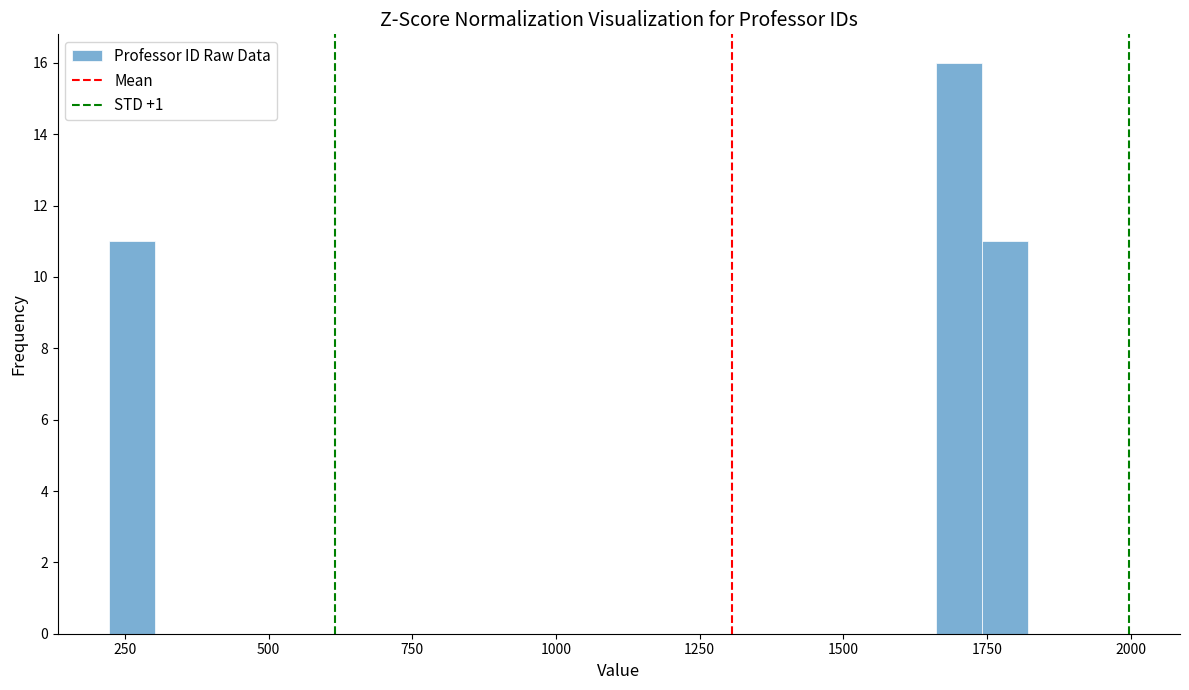

Around what value on the x-axis is the tallest bar? Give the approximate position of its centre, as read against the axis.

1700